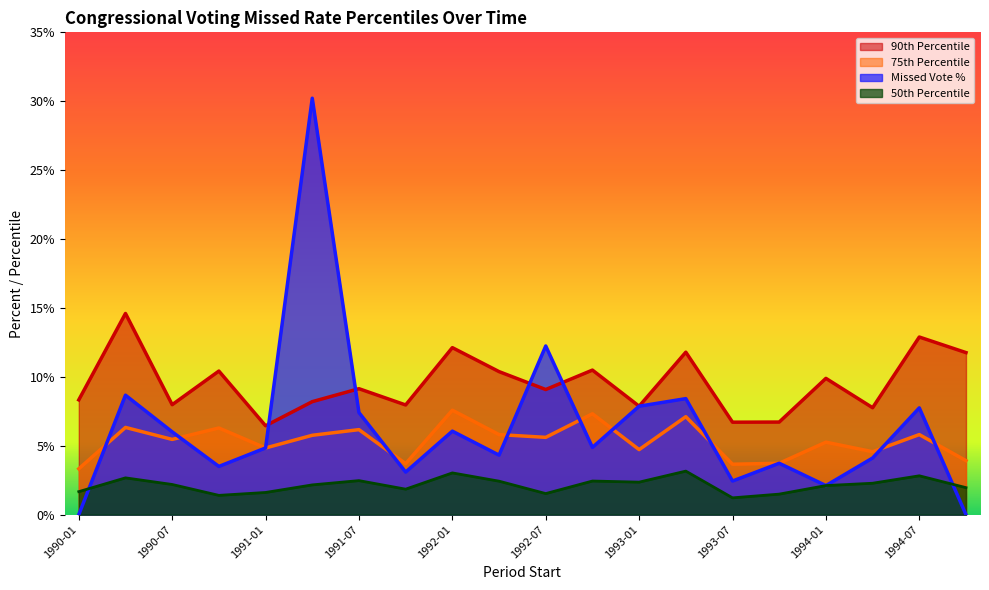

At how many categories does at least one series exceed 18?

1